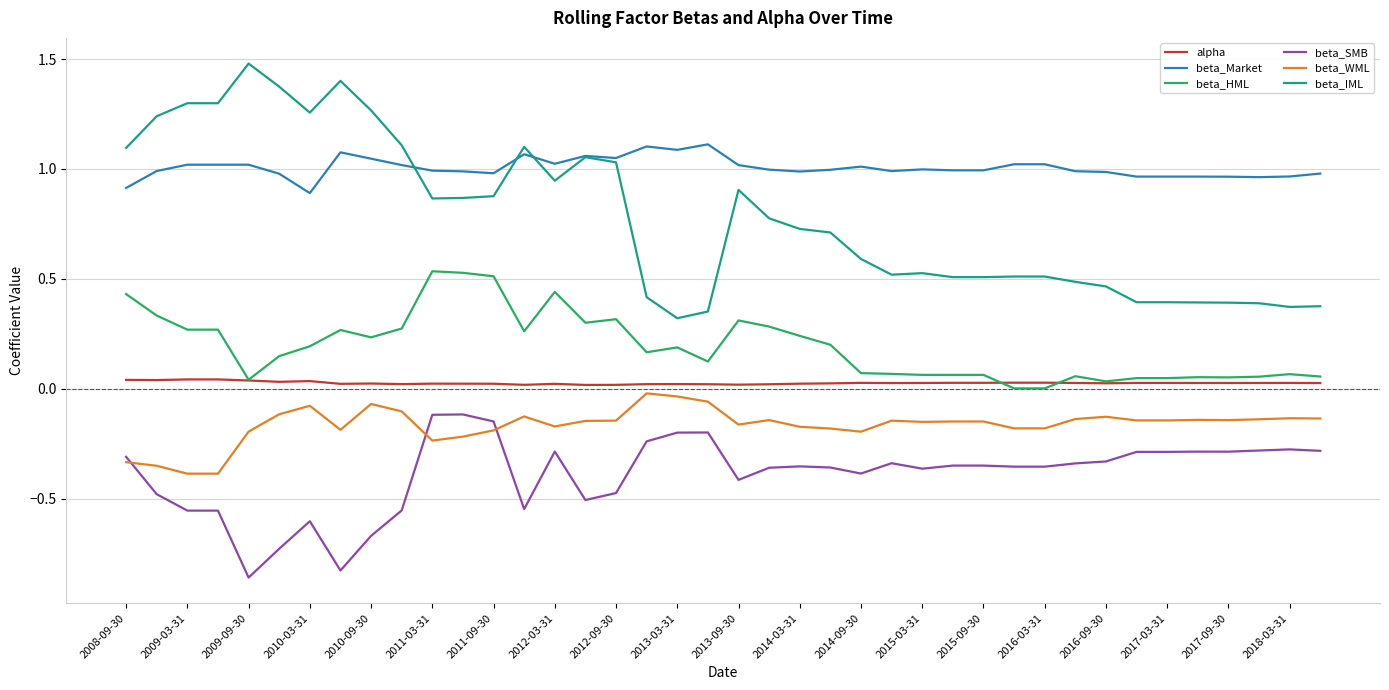

What is the maximum value shown in the chart?

1.5